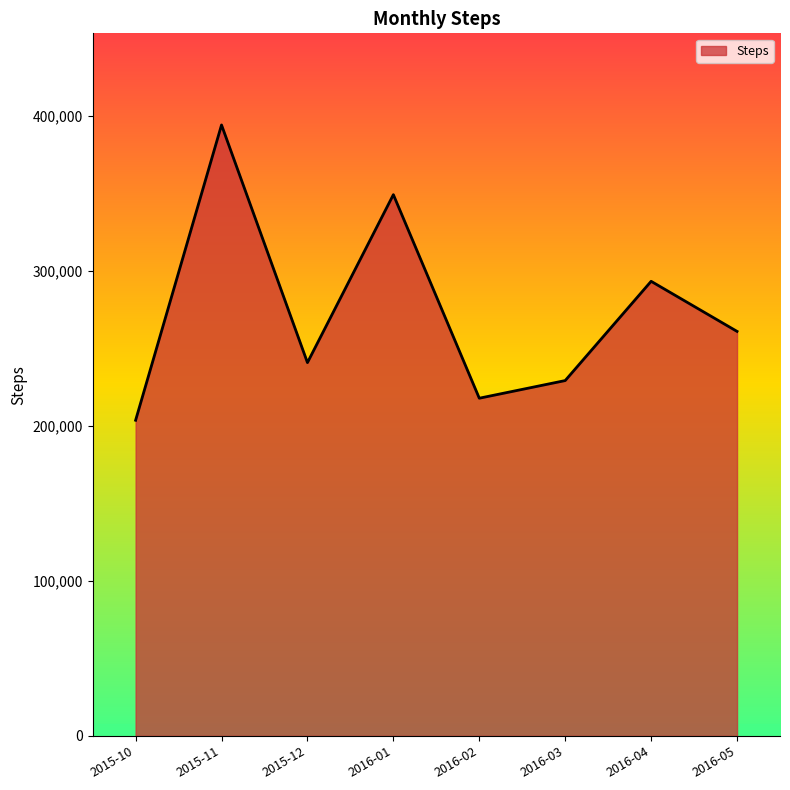

Is it true that the value at 2016-05 is 260955?

True